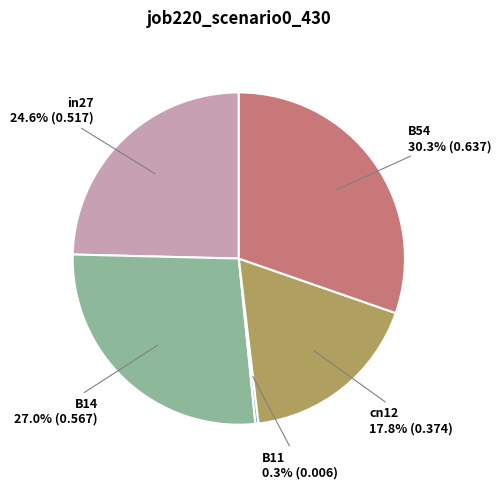

Which slice is the largest?

B54